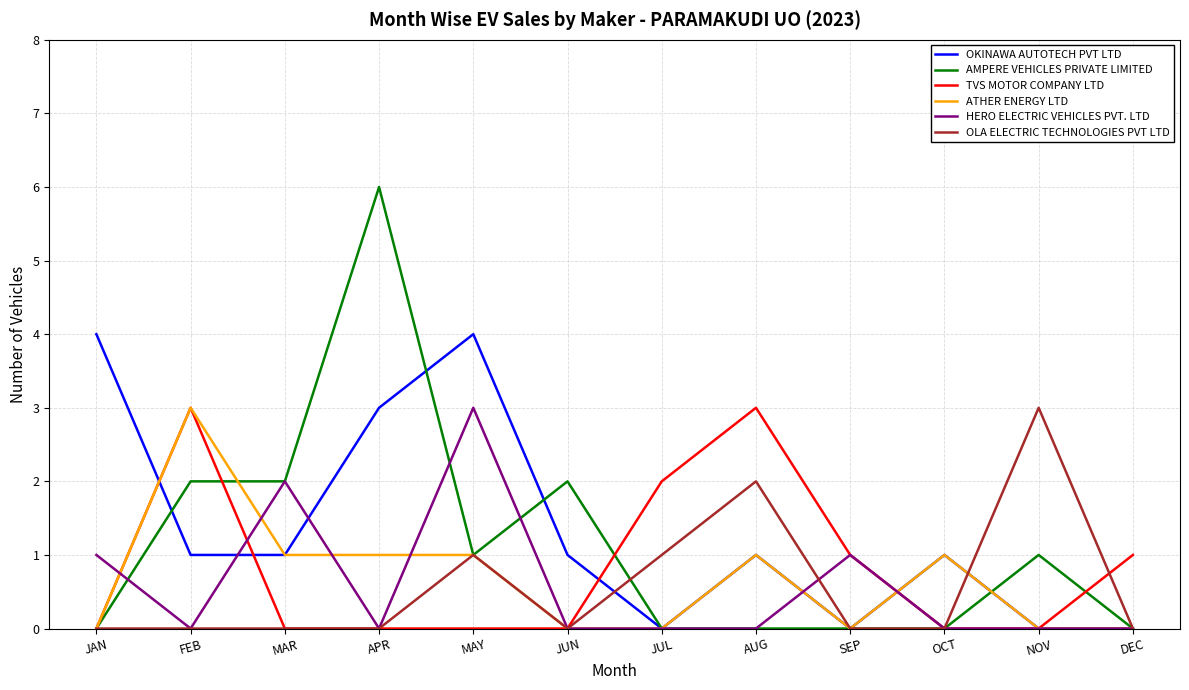

What position from the left is FEB?

2